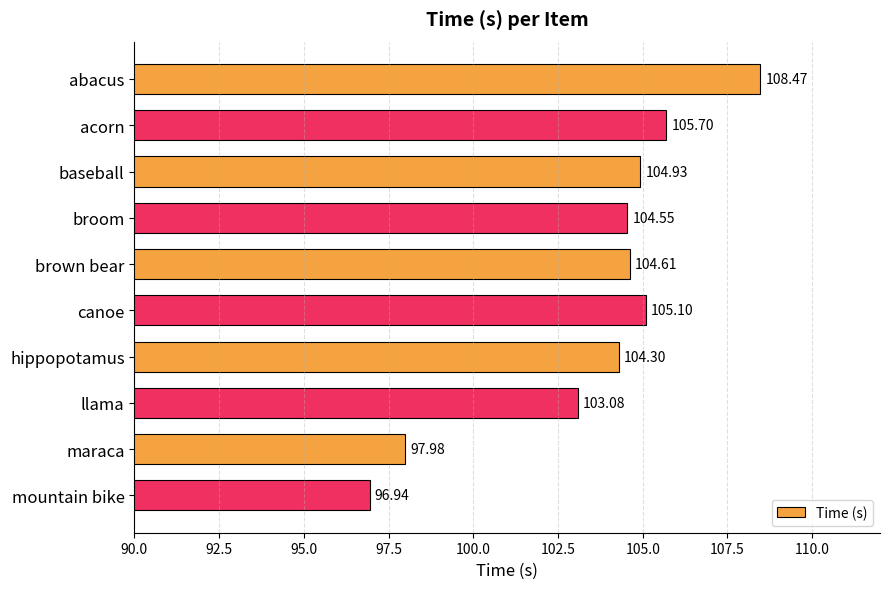

List the labels in order of value, largest first.

abacus, acorn, canoe, baseball, brown bear, broom, hippopotamus, llama, maraca, mountain bike